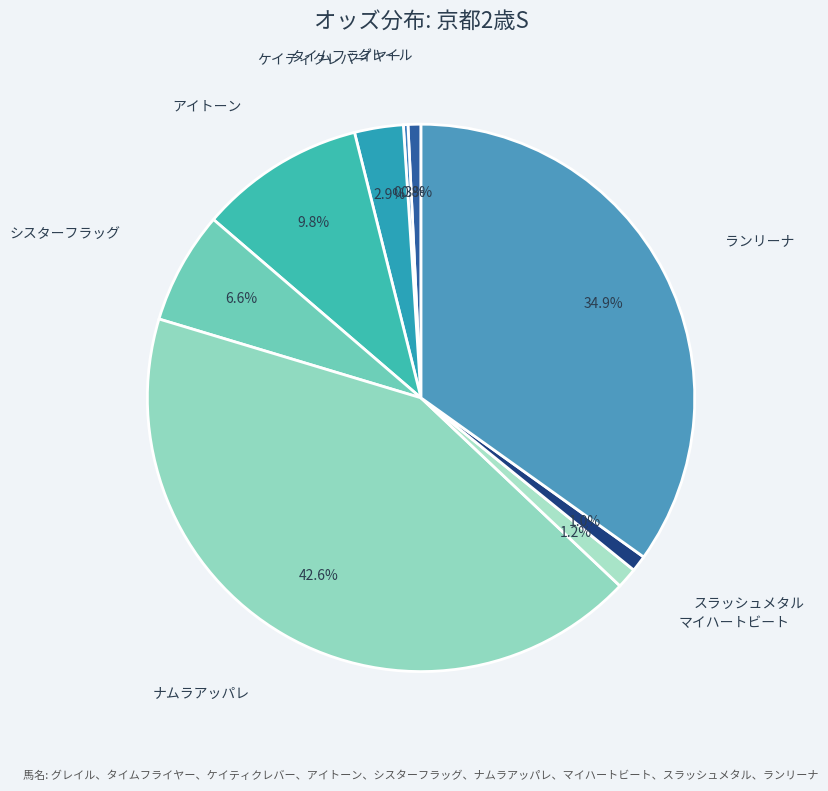

What percentage is NOT represented by ケイティクレバー?

97.1%